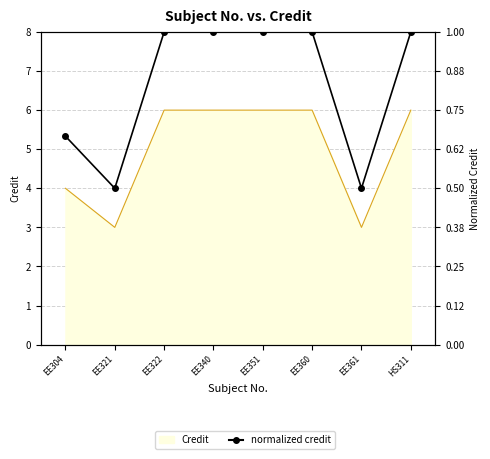

True or false: there are more than 2 points higher than both neighbors.

False